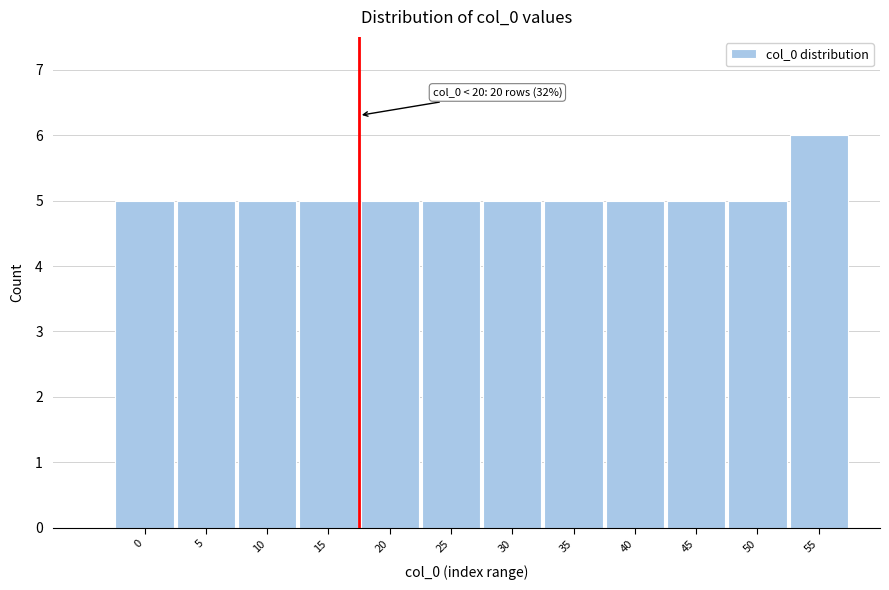

Reading left to right, what are all the values shown in this chart?

5	5	5	5	5	5	5	5	5	5	5	6